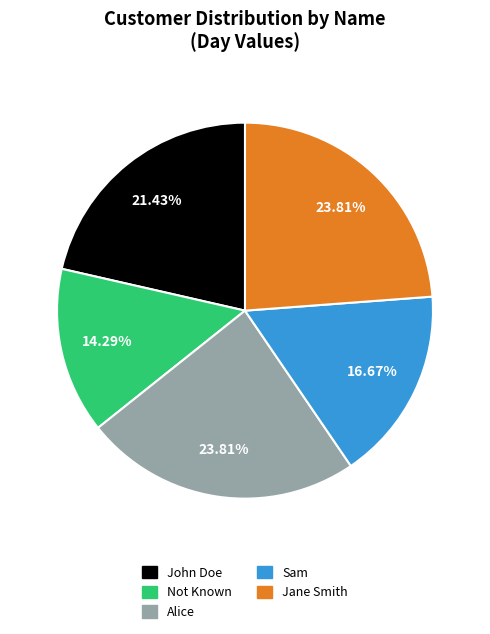

Which has a higher value, John Doe or Sam?

John Doe